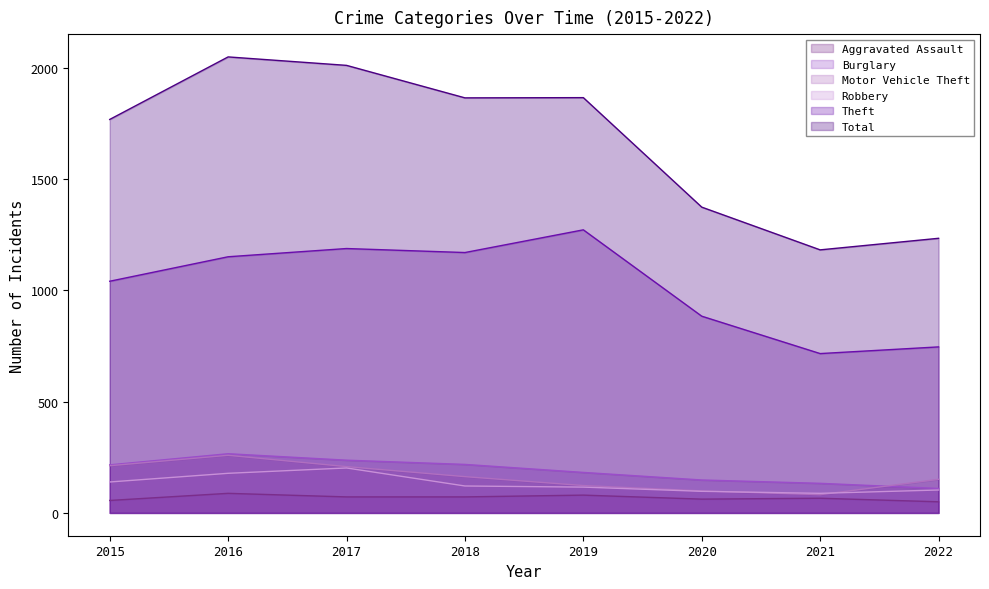

List the series in order of their peak value, highest first.

Total, Theft, Burglary, Motor Vehicle Theft, Robbery, Aggravated Assault